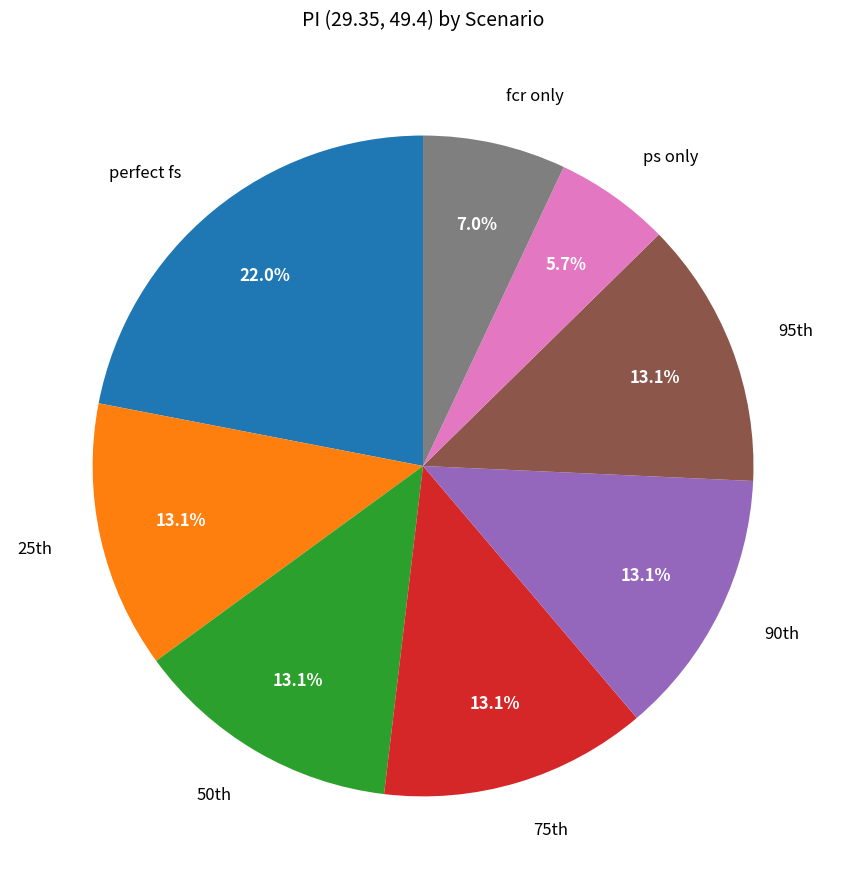

Which slice is the largest?

perfect fs